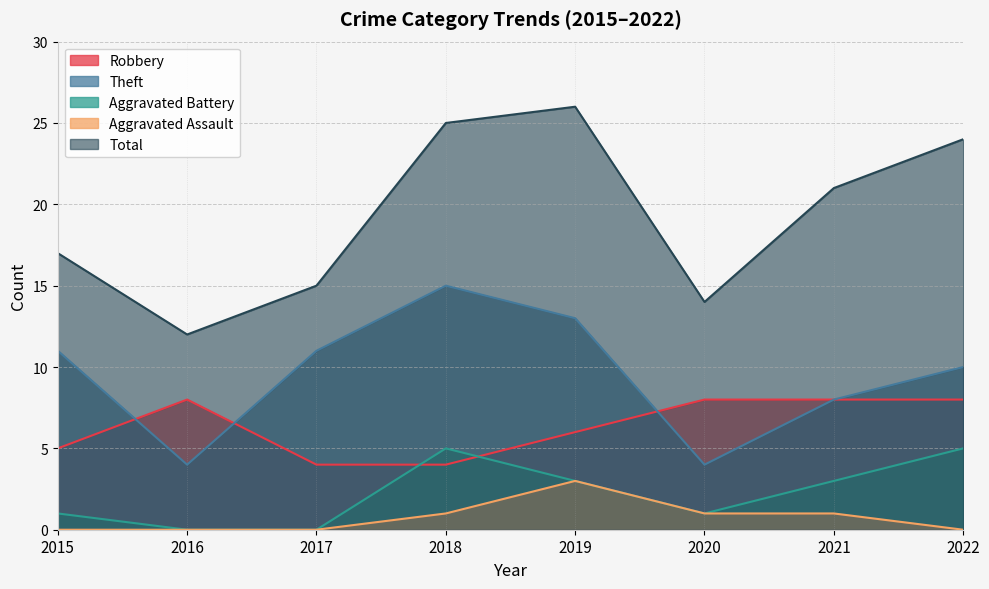

True or false: Total and Robbery intersect in this chart.

False